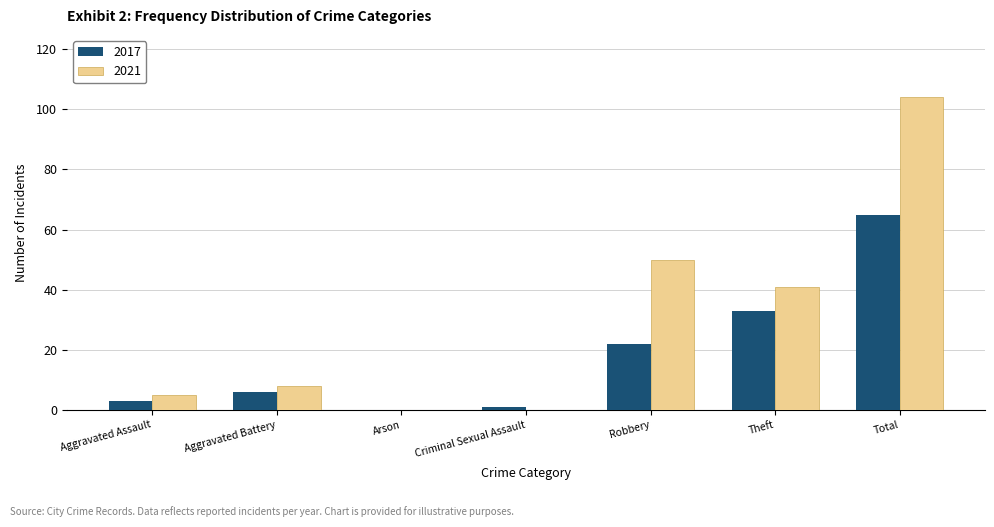

How many categories are shown in the chart?

7